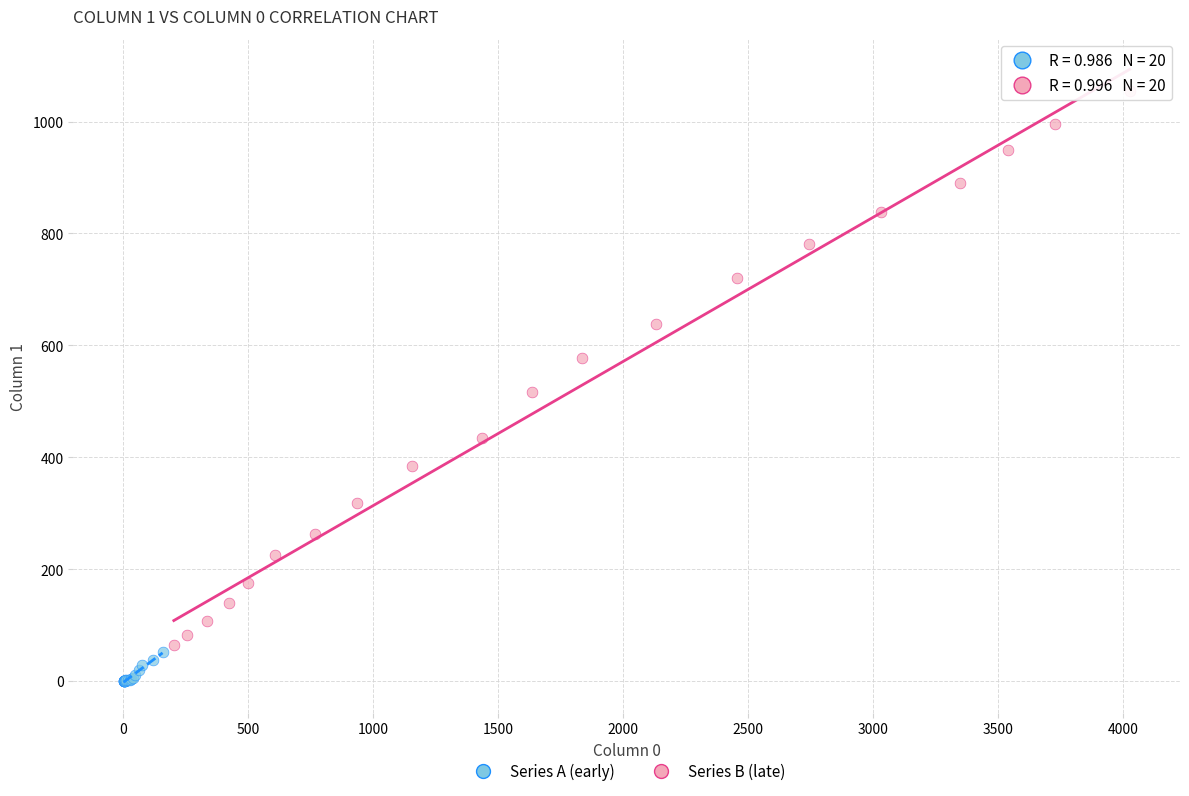

Which series reaches the maximum Y coordinate?

Series B (late)